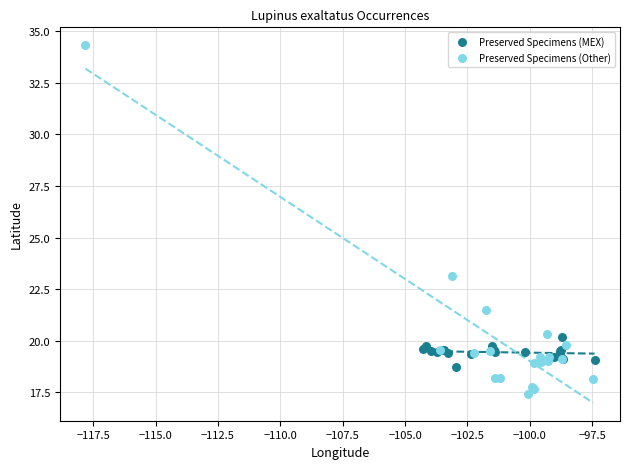

Which series reaches the minimum Y coordinate?

Preserved Specimens (Other)